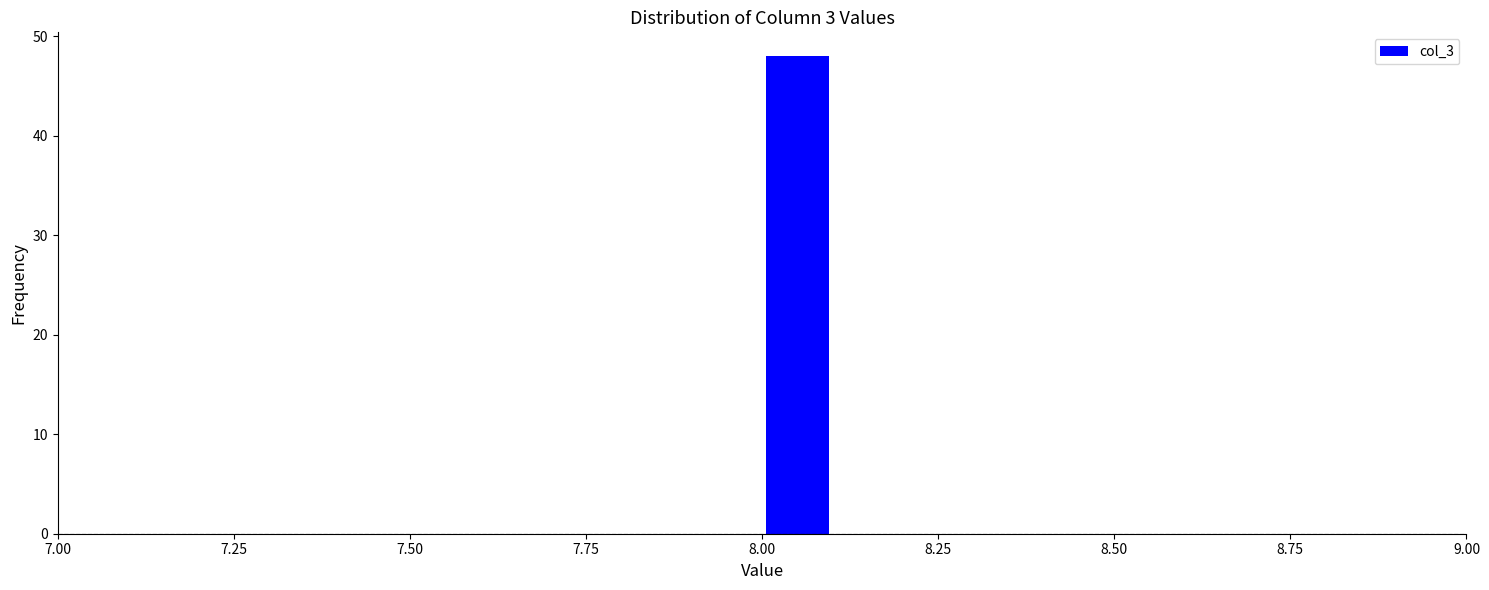

Read against the x-axis, roughly where is the centre of the tallest bar?

8.05